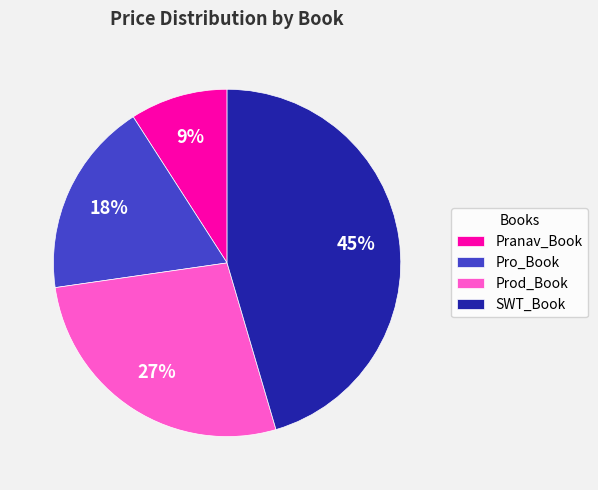

Rank the categories by value from lowest to highest.

Pranav_Book, Pro_Book, Prod_Book, SWT_Book